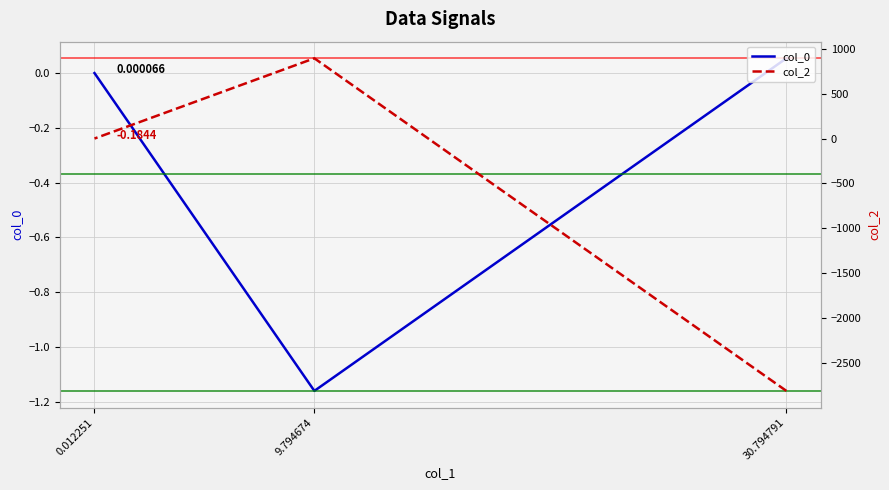

What position from the right is 30.794791?

3